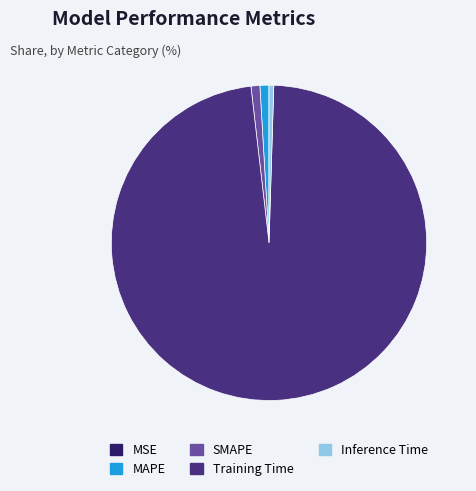

Do Training Time and SMAPE together represent more than half of the pie?

Yes